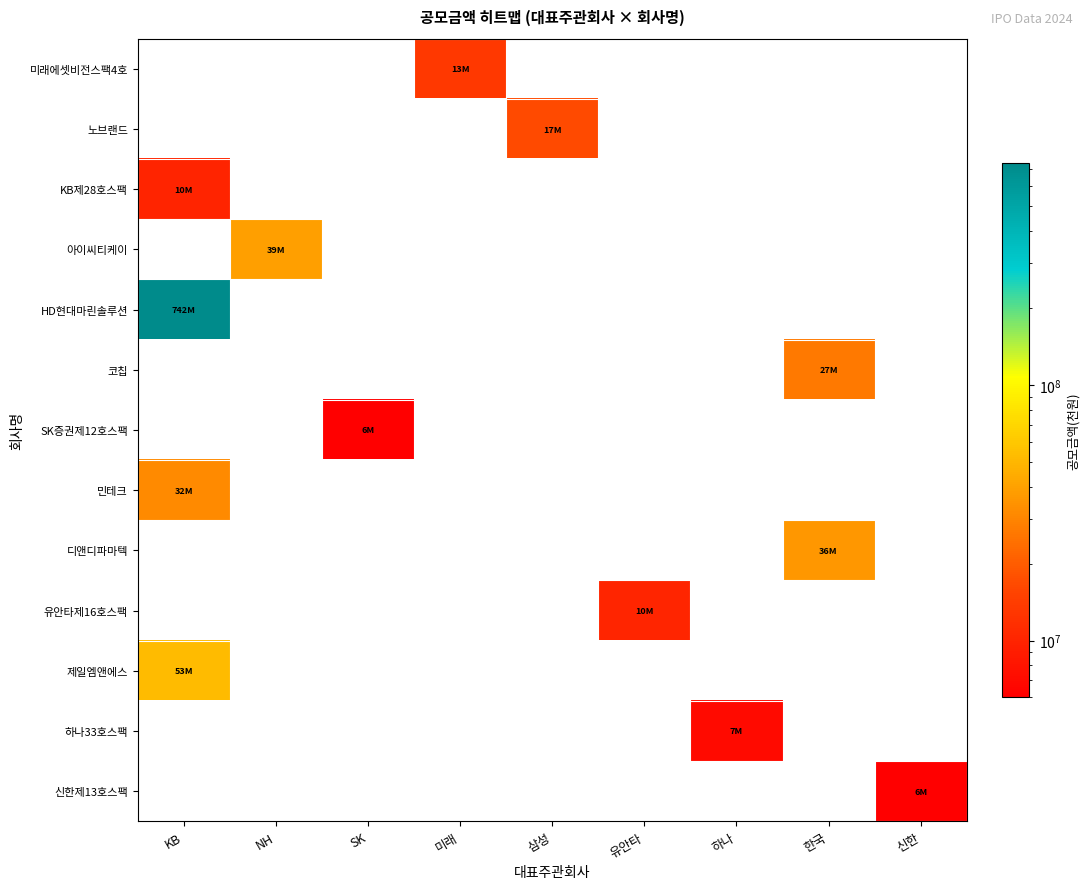

How many series are shown in this chart?

13